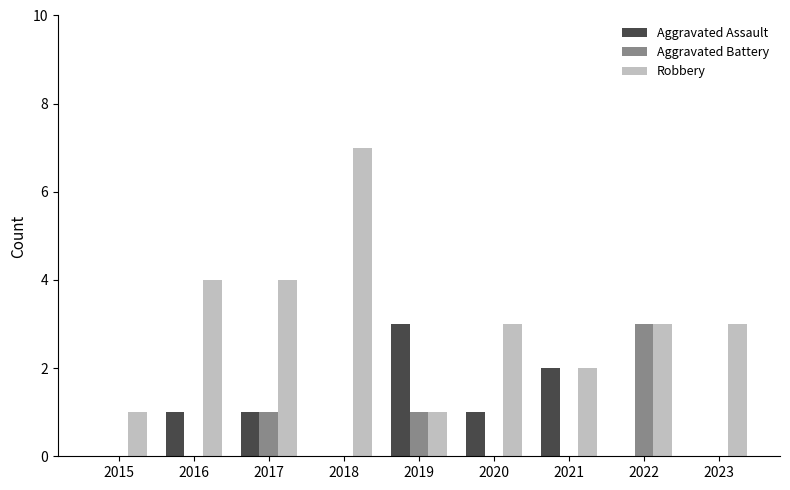

What is the sum of all Robbery values?

28